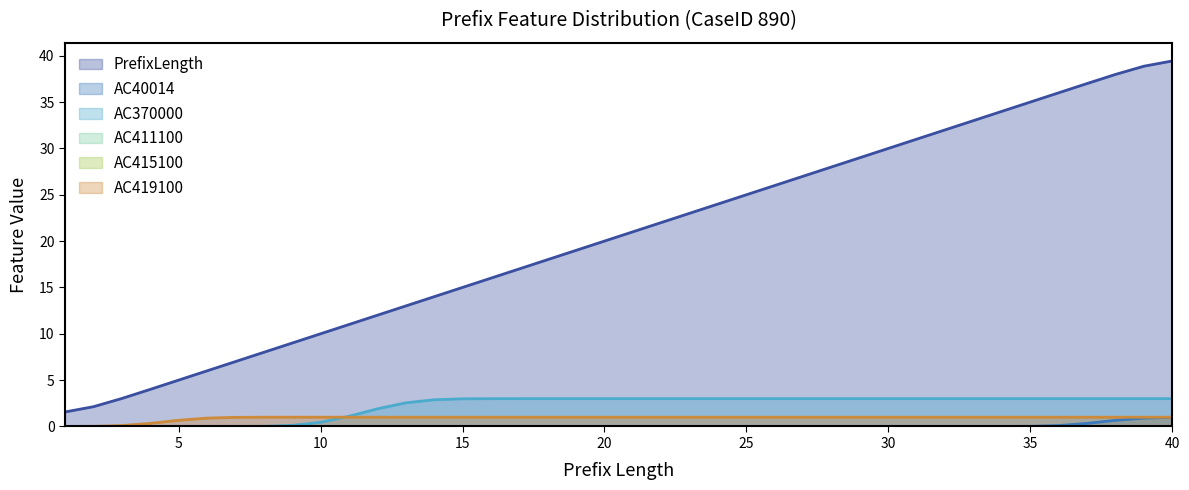

Is the value of PrefixLength at 22 greater than the value of AC370000 at 2?

Yes